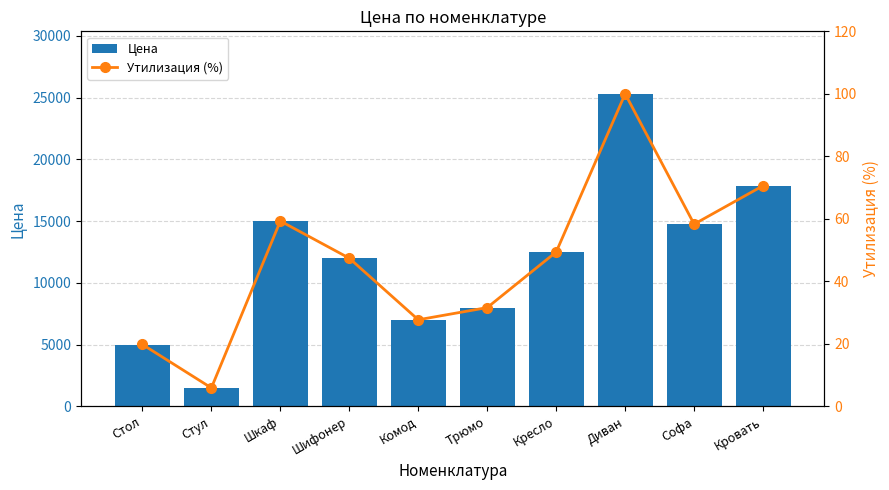

Reading left to right, extract all data points from this chart.

Цена: 5000.0	1500.0	15000.0	12000.0	7000.0	8000.0	12500.0	25300.0	14750.0	17850.0
Утилизация (%): 19.8	5.9	59.3	47.4	27.7	31.6	49.4	100.0	58.3	70.6